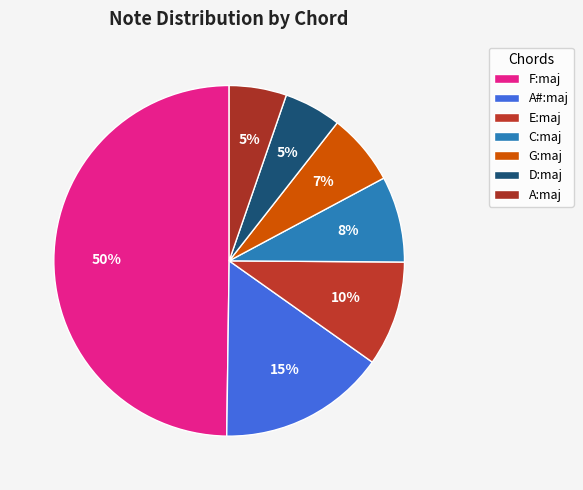

Between F:maj and A#:maj, which is larger?

F:maj